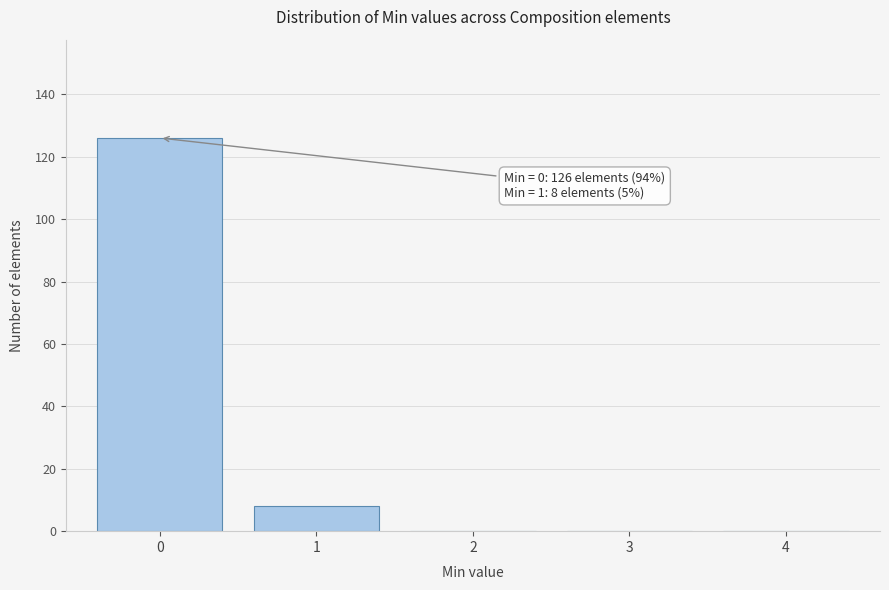

Reading right to left, list all the values displayed in this chart.

4=0	3=0	2=0	1=8	0=126